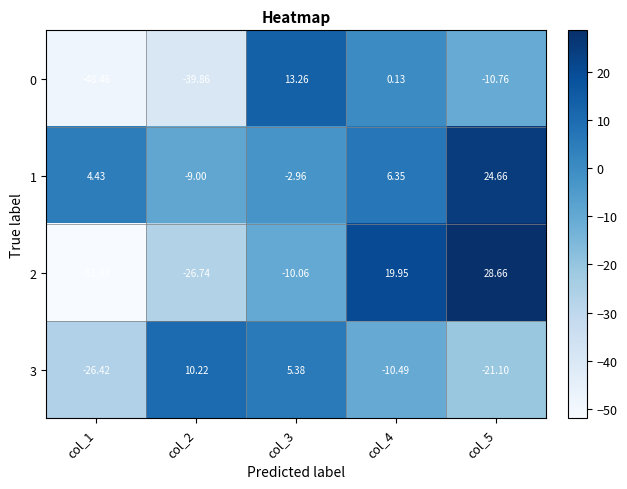

Is the value of 3 at col_2 greater than the value of 1 at col_3?

Yes